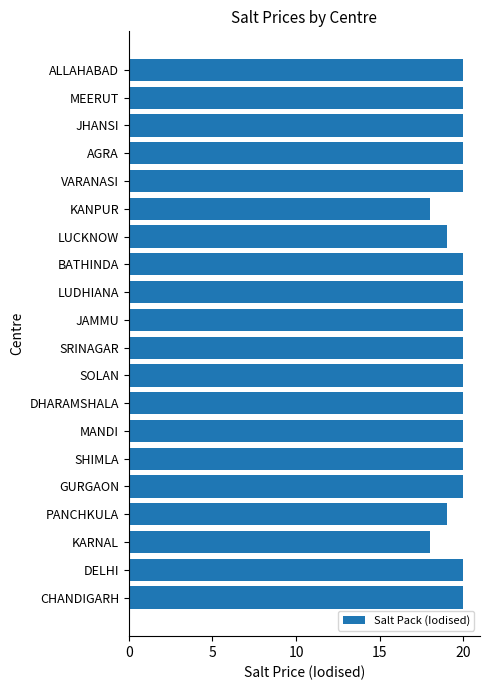

What is the sum of all values?

394